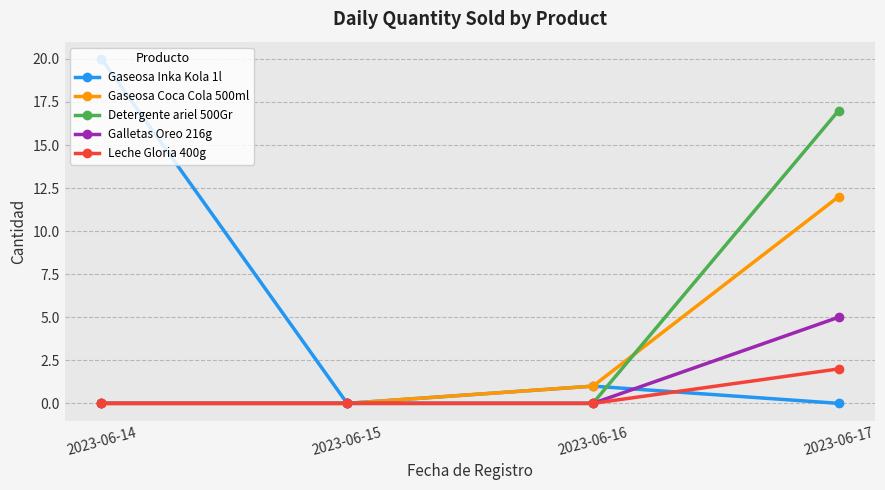

True or false: Detergente ariel 500Gr has more than 2 points higher than both neighbors.

False